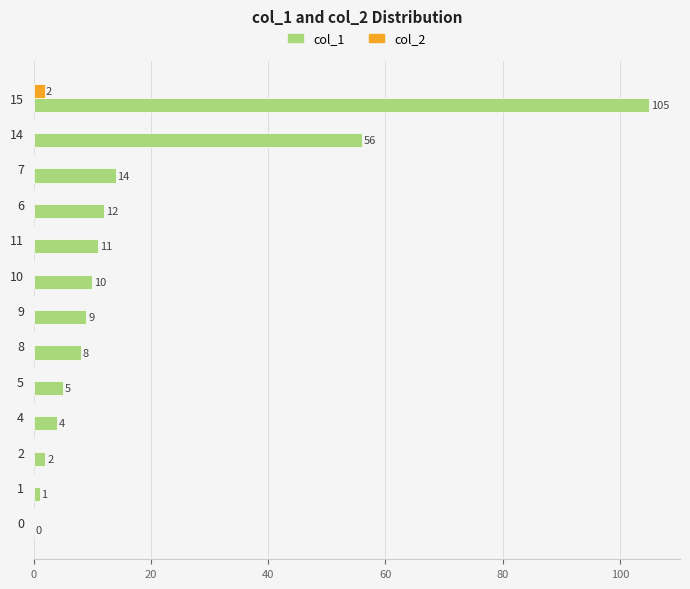

What is the sum of the col_1 values at 9 and 1?

10